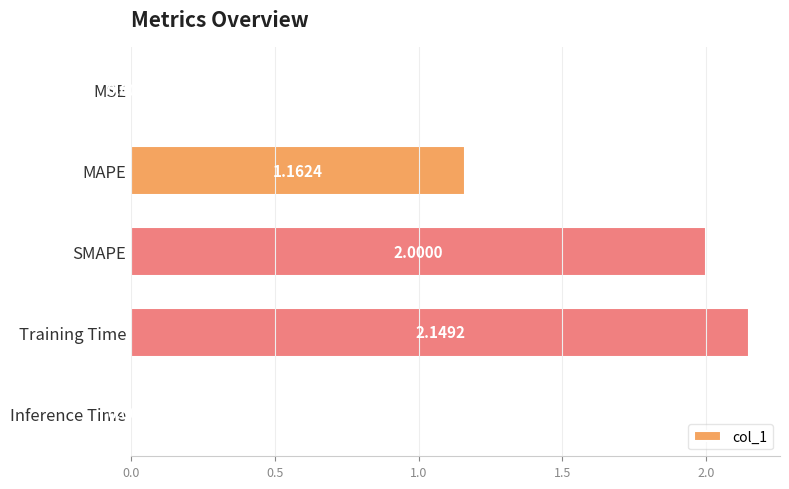

What is the sum of the values at SMAPE and MSE?

2.0